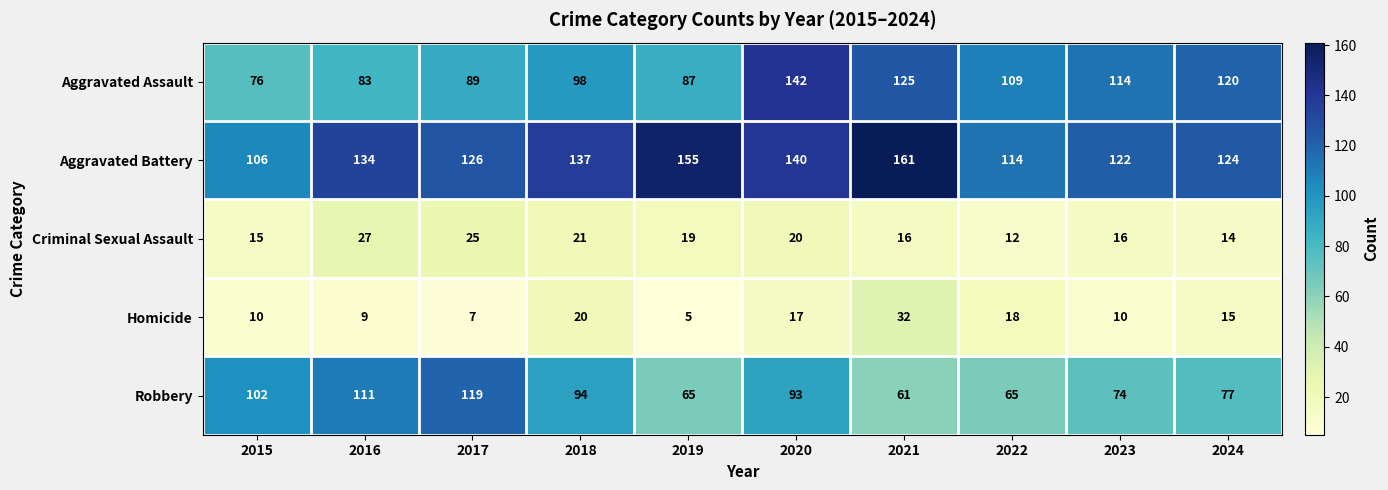

Read the Criminal Sexual Assault value at 2021, to the nearest 5.

15